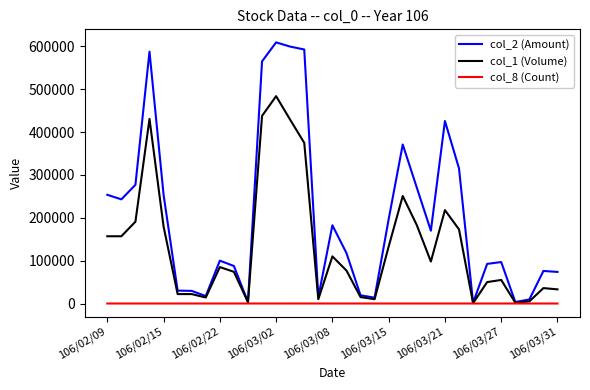

Rank the series by their average value, from lowest to highest.

col_8 (Count), col_1 (Volume), col_2 (Amount)